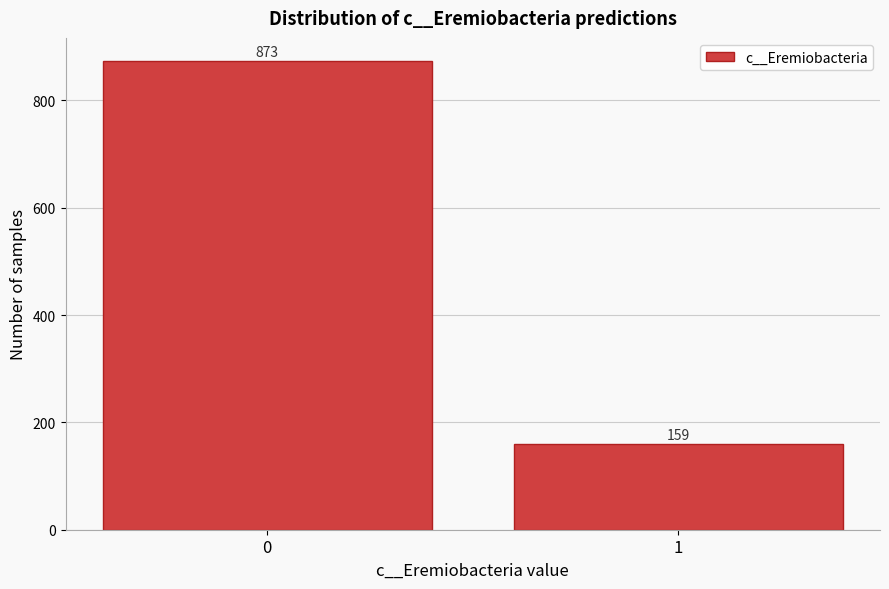

Reading left to right, what are all the values shown in this chart?

0=873	1=159